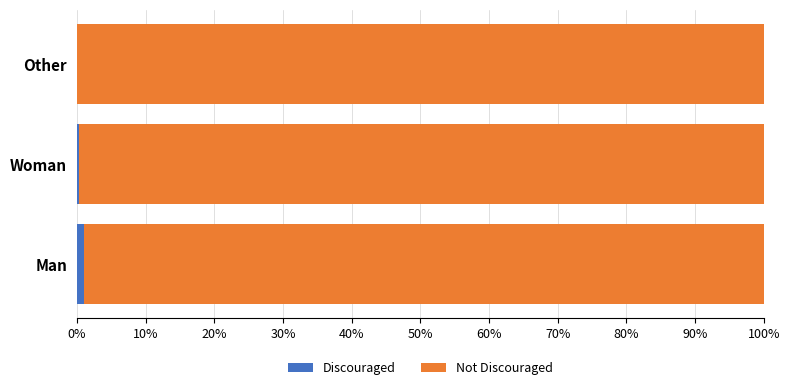

True or false: Discouraged has a value of 0.0 at Other.

True